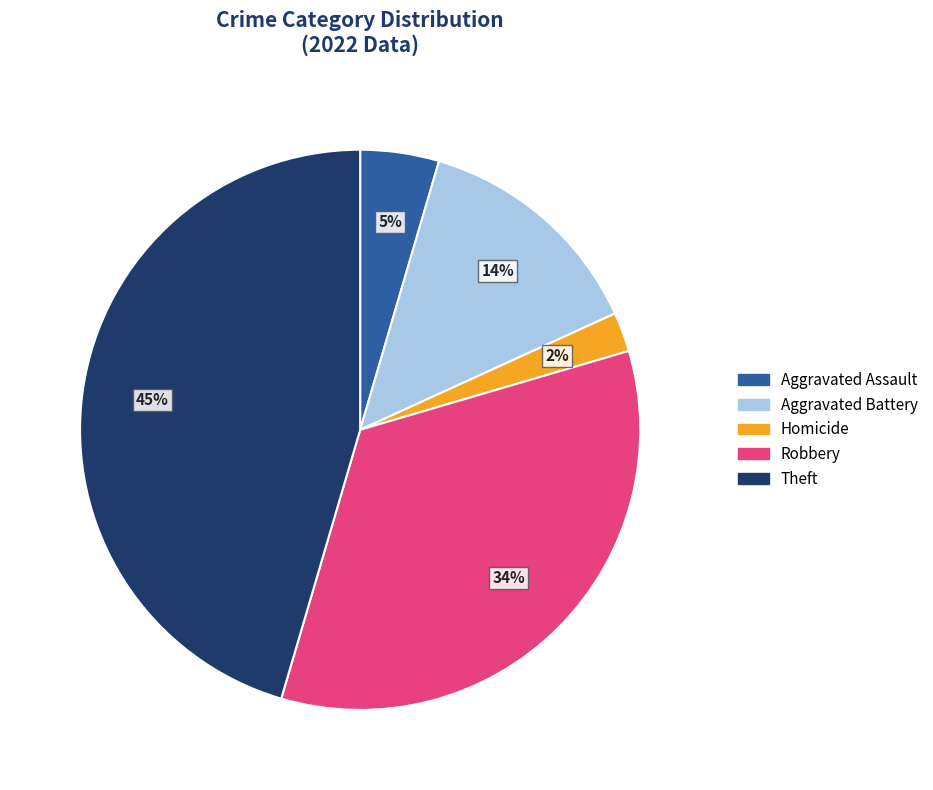

To the nearest percent, what is the difference between the largest and smallest slice percentages?

43%